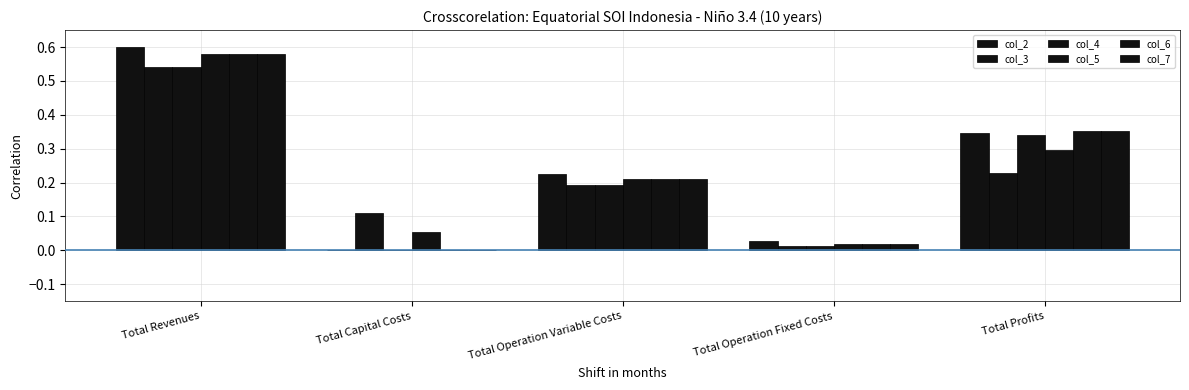

Is the value of col_4 at Total Revenues greater than the value of col_2 at Total Operation Fixed Costs?

Yes